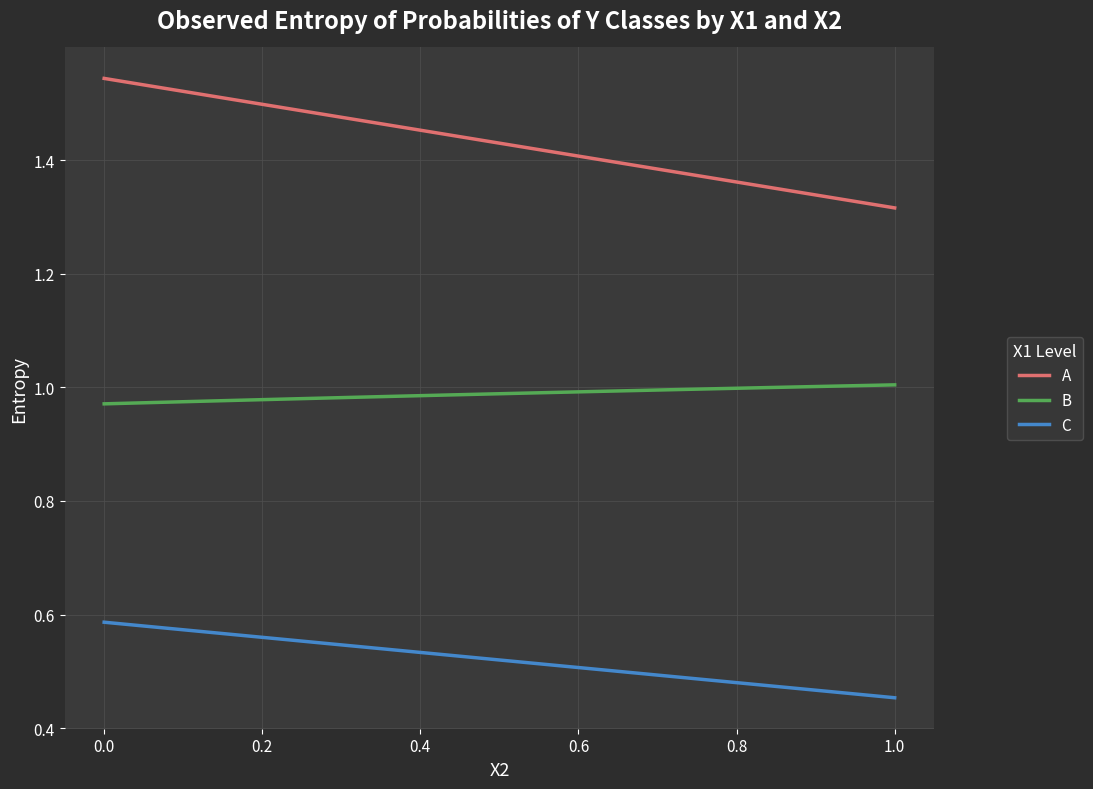

True or false: B and C intersect in this chart.

False